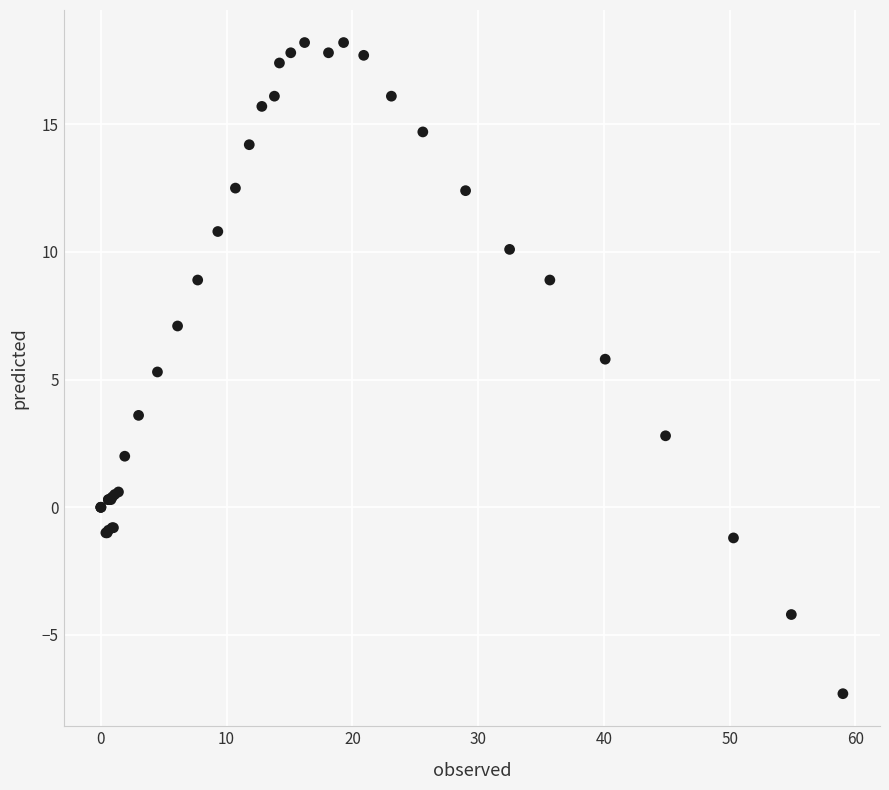

What Y value in the scatter plot is closest to 5?

5.3